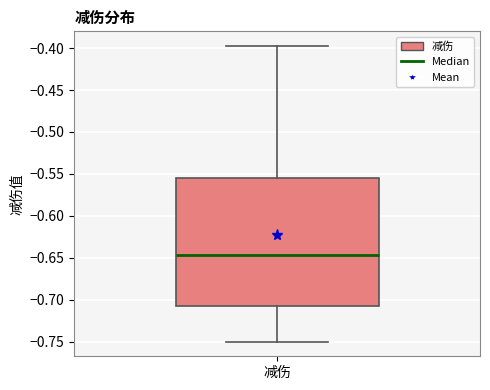

Where does the median line of the box for 减伤 sit on the y-axis? The values are not printed on the chart, so give them approximately, as read against the axis.

-0.645